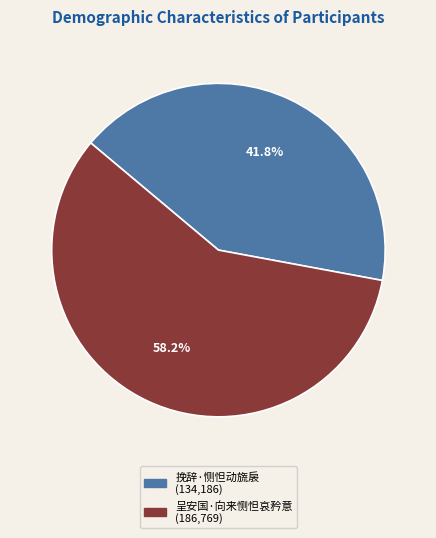

How many slices are in this pie chart?

2